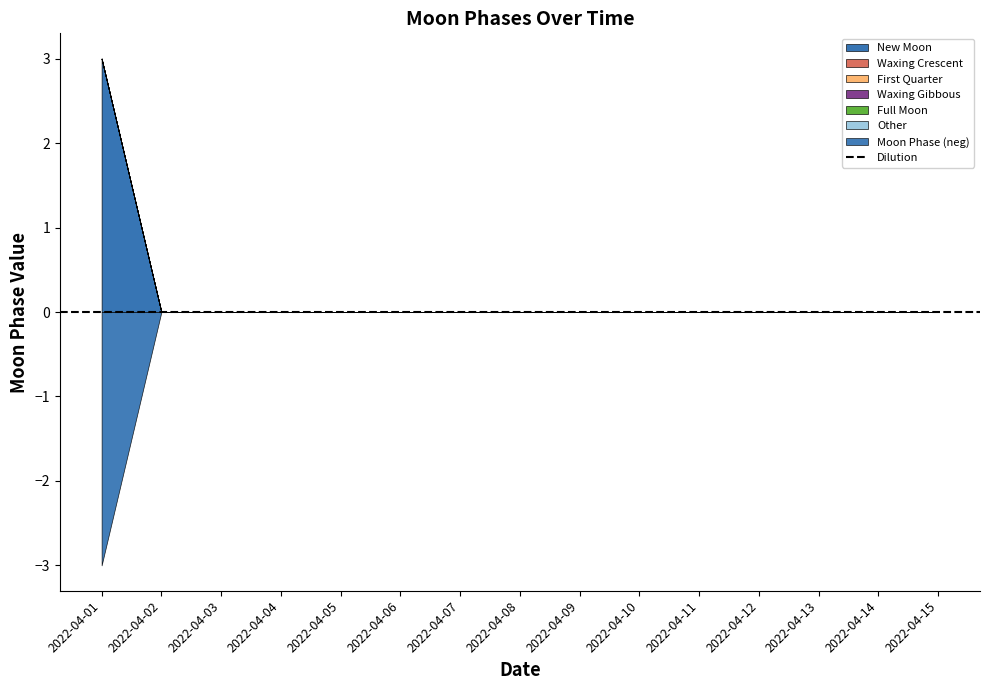

True or false: Waxing Crescent and Full Moon cross at least once.

False